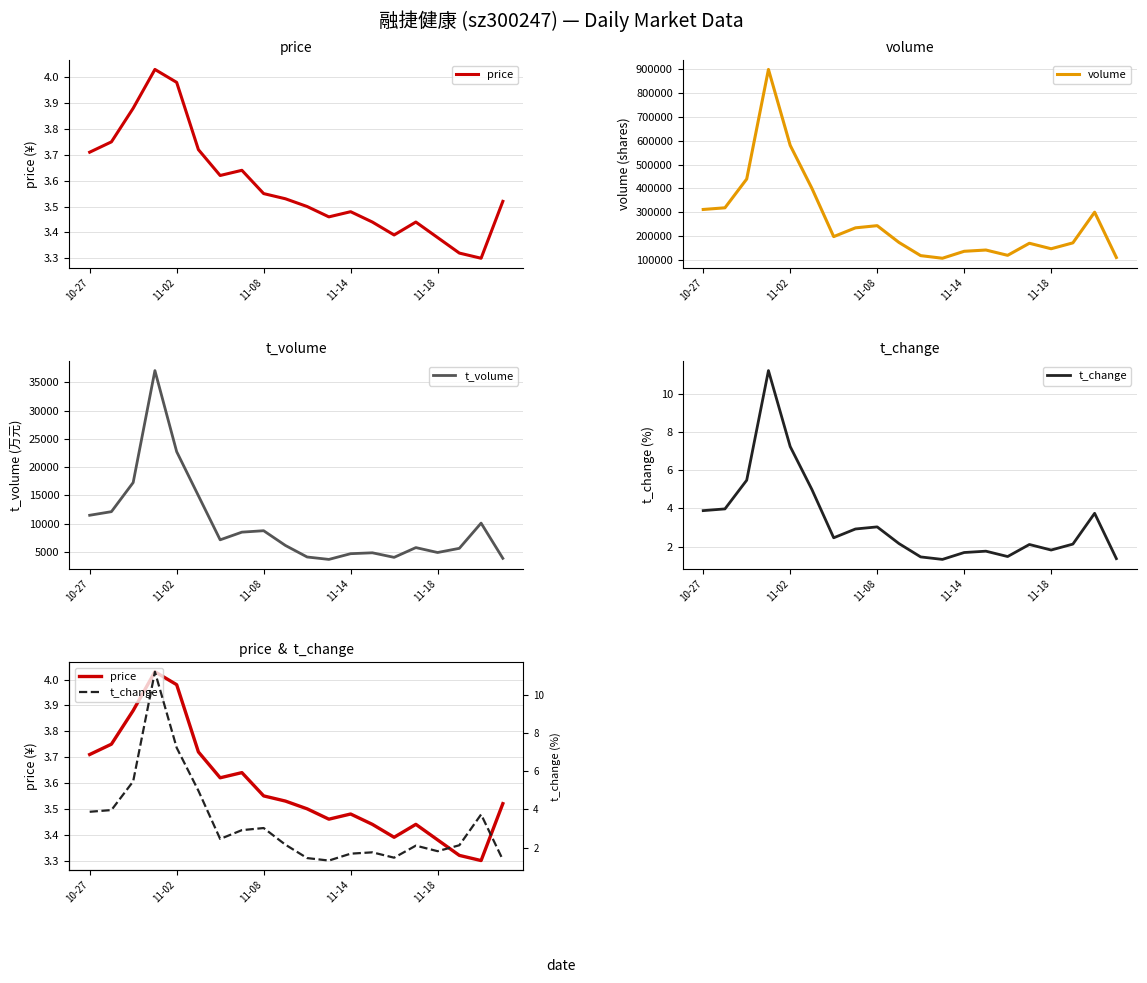

The value of volume at 11-02 is 877388. True or false?

False